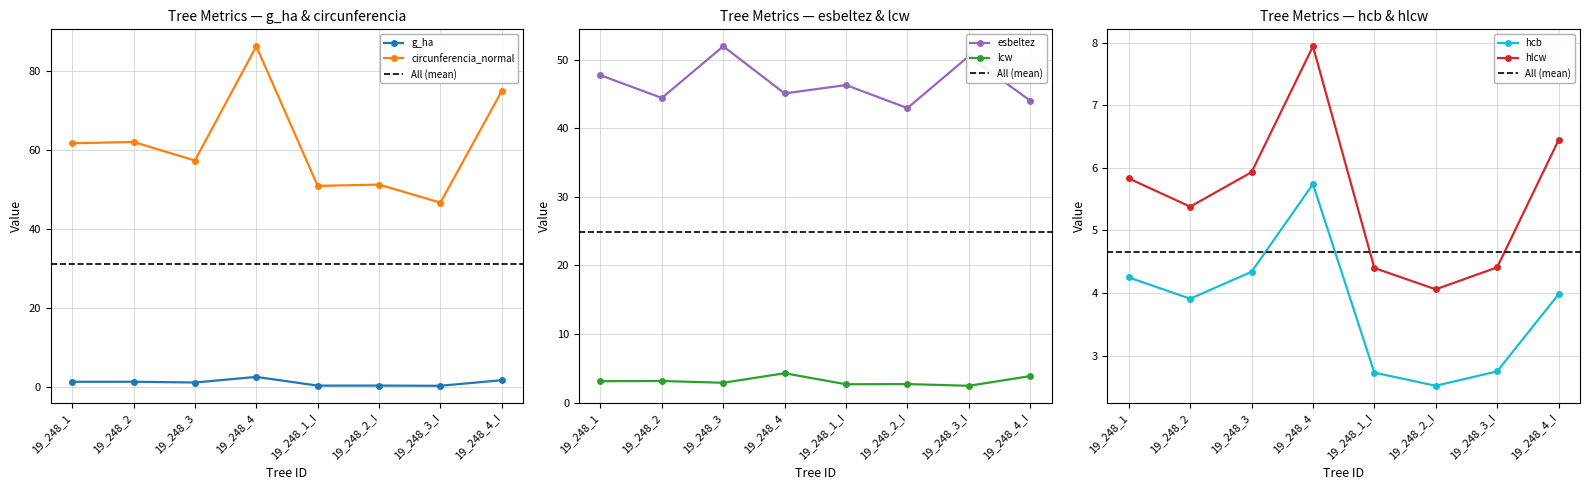

True or false: esbeltez and lcw cross at least once.

False